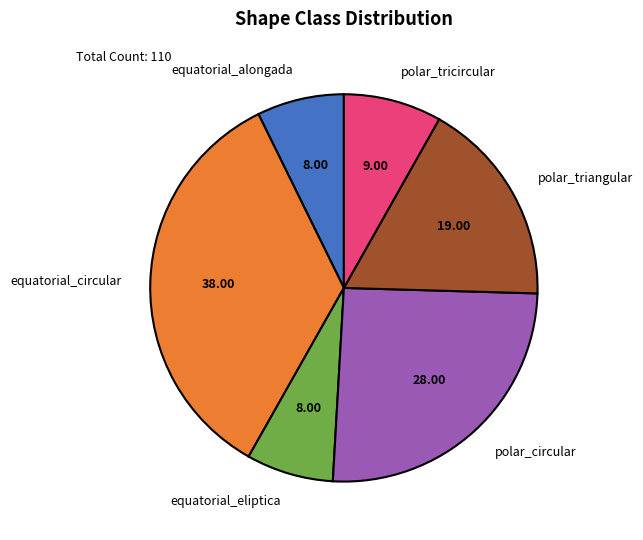

Do polar_triangular and equatorial_eliptica together represent more than half of the pie?

No